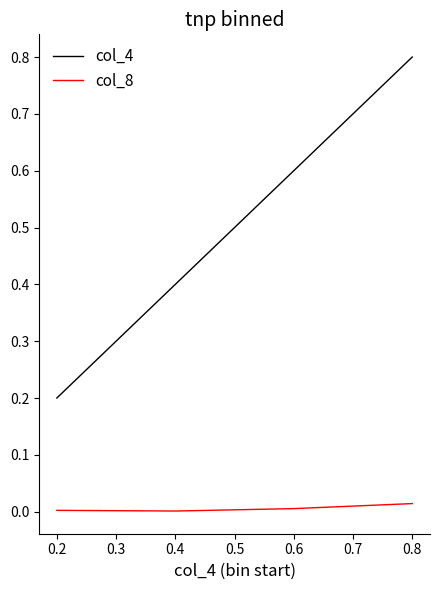

At which label does col_4 reach its minimum?

0.2